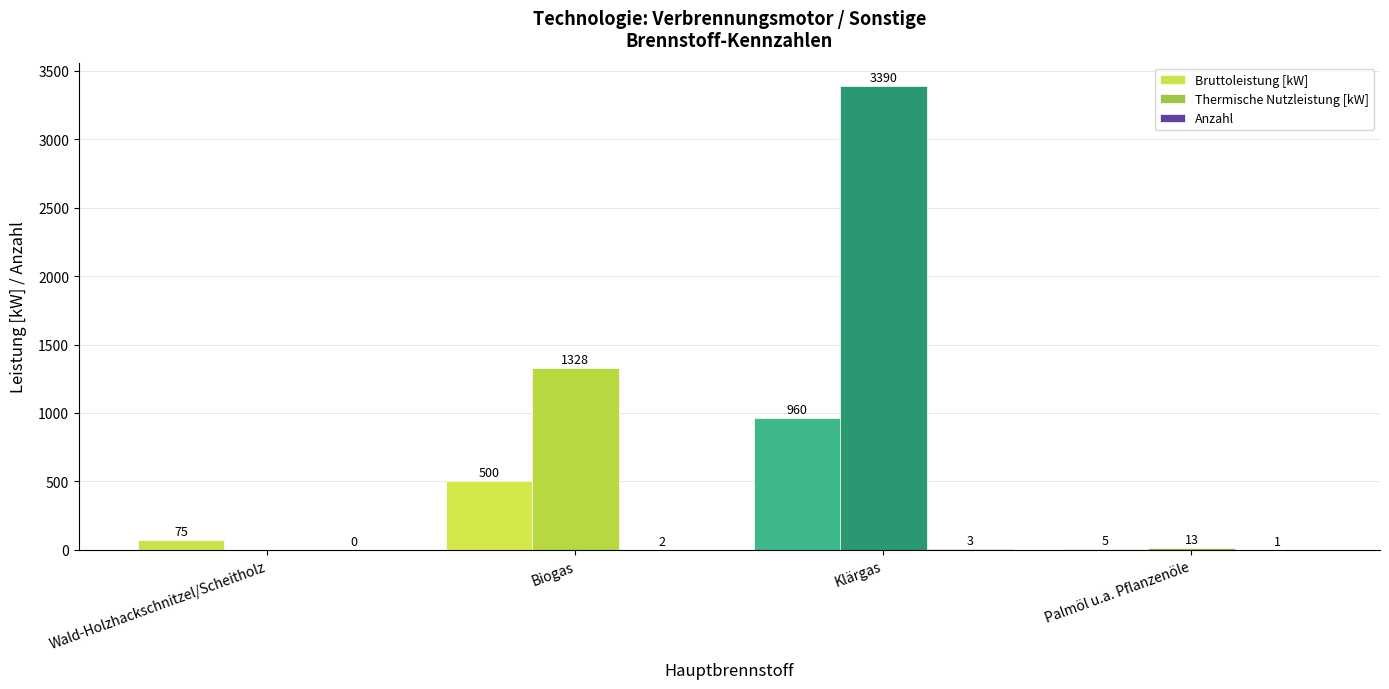

Which series changed the most between Wald-Holzhackschnitzel/Scheitholz and Klärgas?

Thermische Nutzleistung [kW]